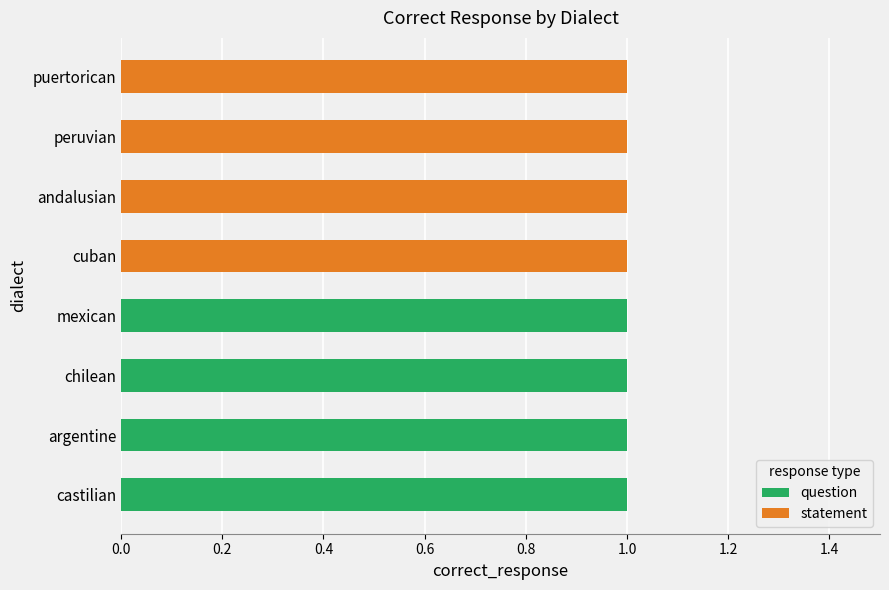

What is the sum of all question values?

4